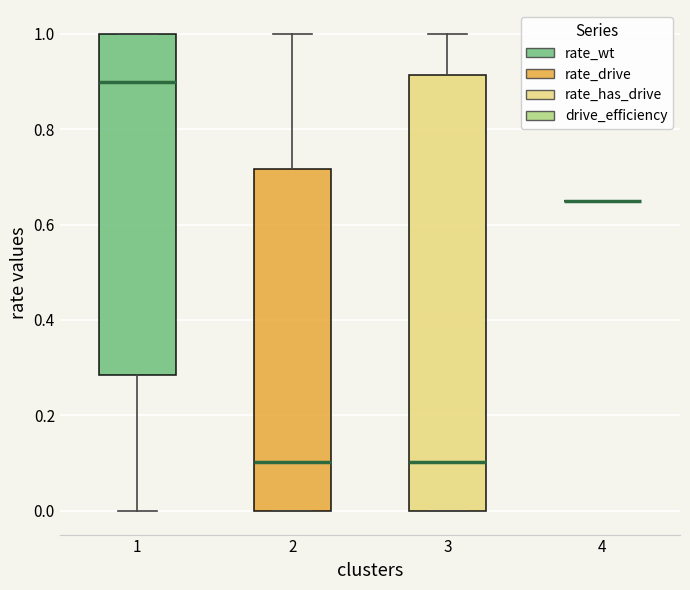

Reading left to right, read every box against the y-axis: the position of its median line, the range the box covers, and the ends of its whiskers. The values are not printed on the chart, so give them approximately, as read against the axis.

1: median 0.90, box 0.28 to 1.00, whiskers 0.00 to 1.00
2: median 0.10, box 0.00 to 0.72, whiskers 0.00 to 1.00
3: median 0.10, box 0.00 to 0.92, whiskers 0.00 to 1.00
4: box collapsed to a line at 0.66, whiskers 0.66 to 0.66